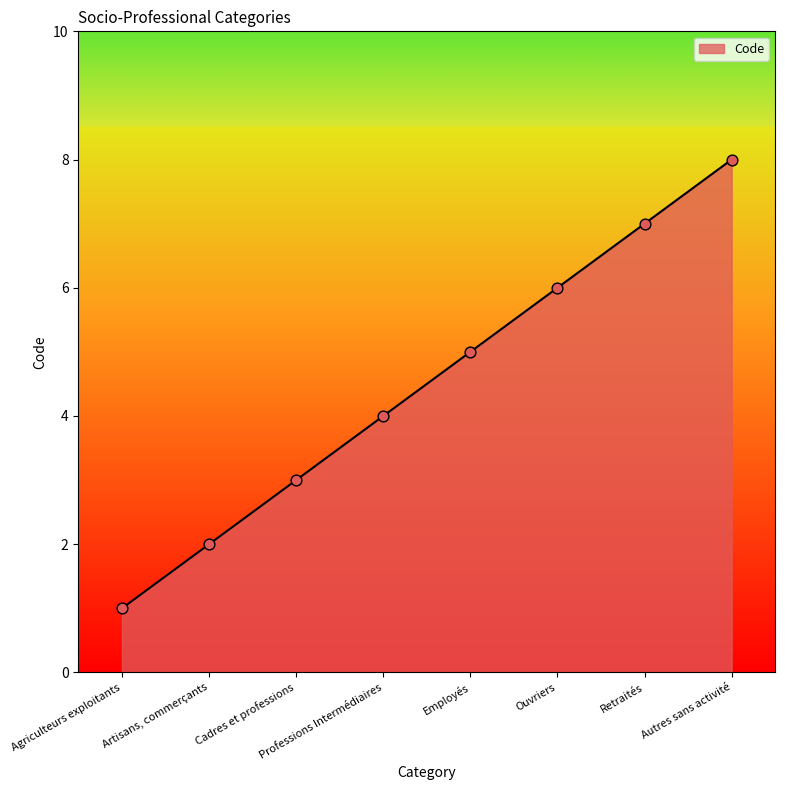

What is the change in value from Employés to Ouvriers?

+1